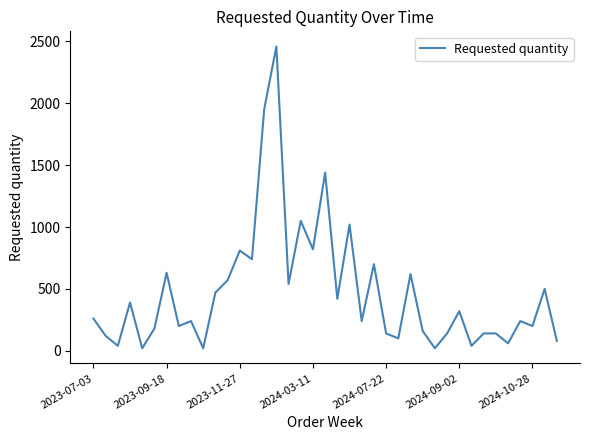

What is the difference between the maximum and minimum values?

2440